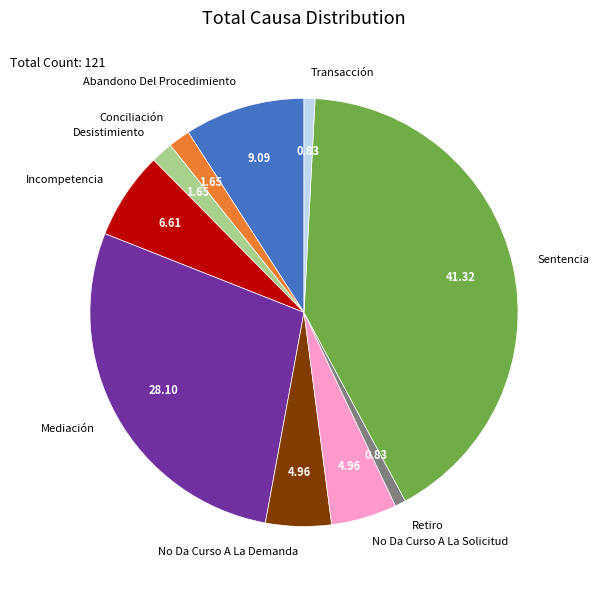

Combined, do Sentencia and Desistimiento account for over 50%?

No